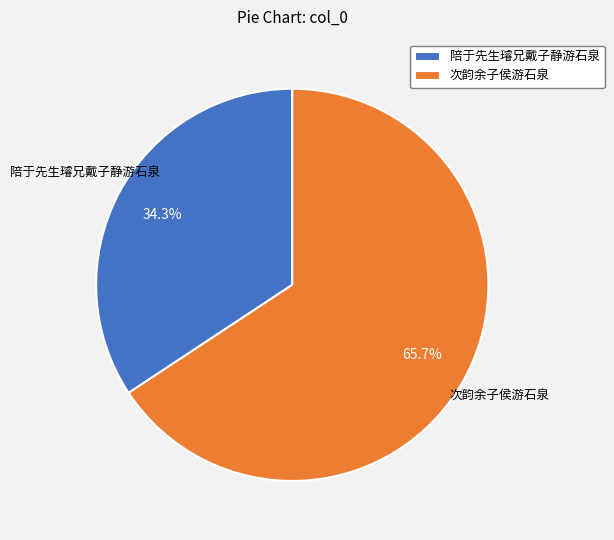

Count the number of slices in the pie.

2